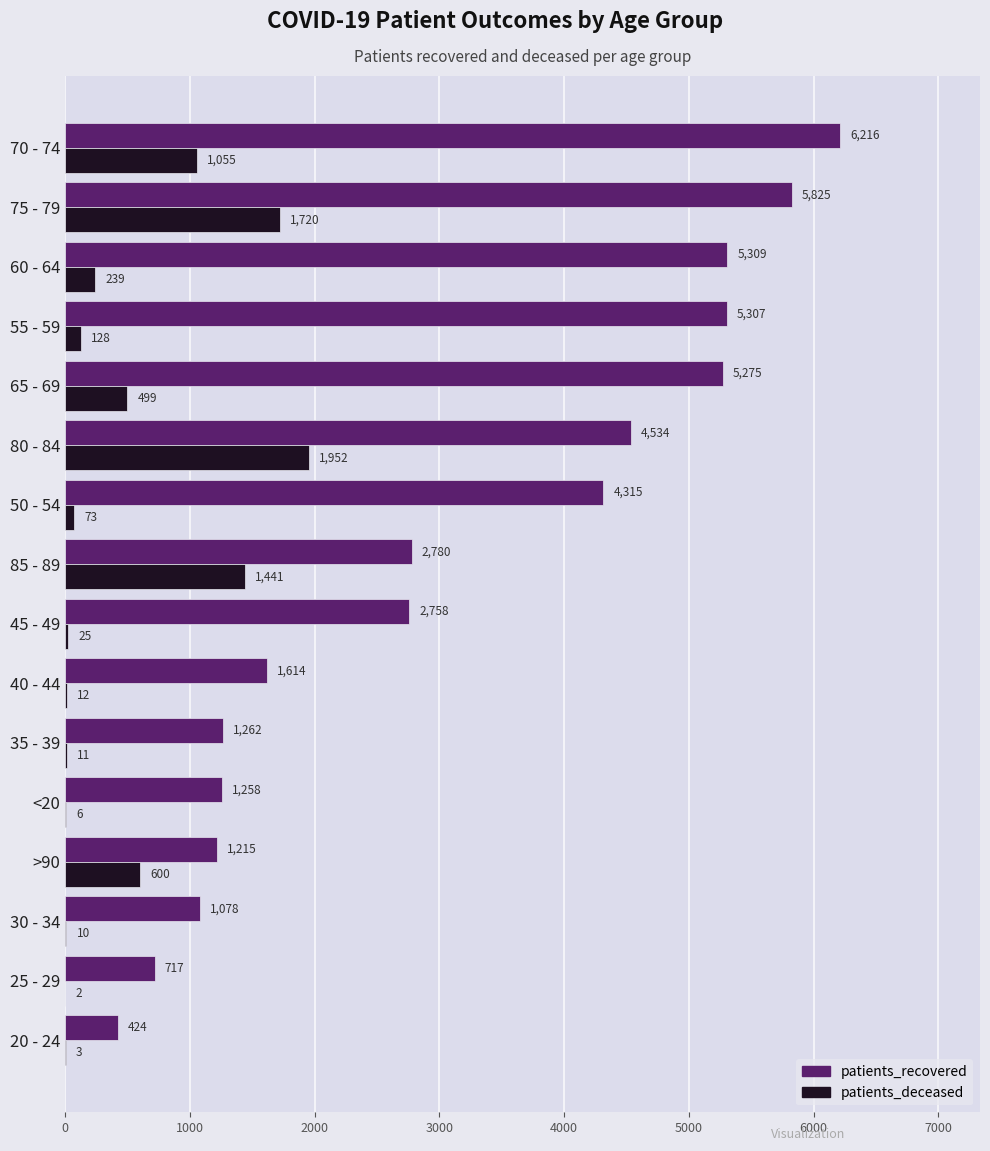

Between 45 - 49 and 75 - 79, which series saw the biggest shift?

patients_recovered